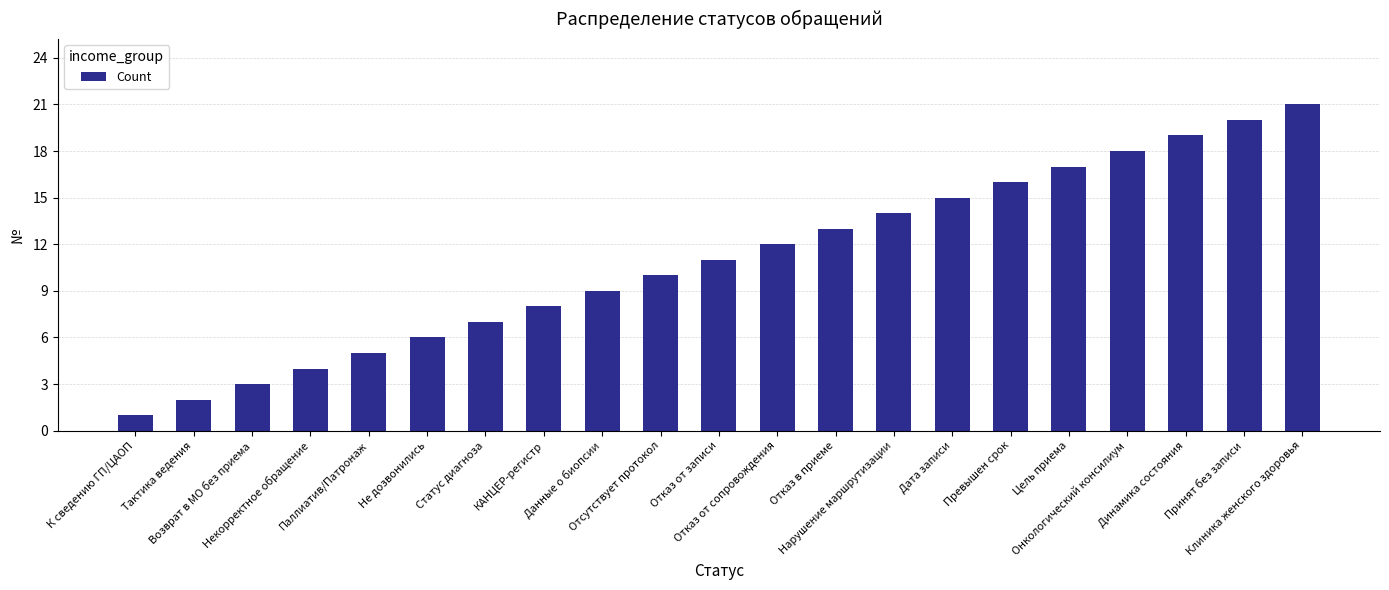

What is the difference between the maximum and minimum values?

20